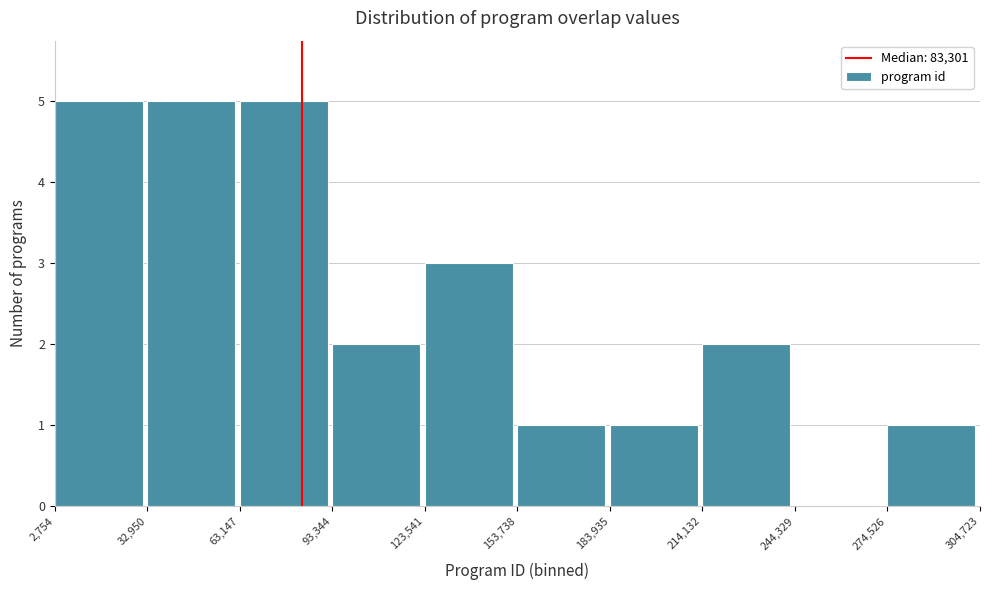

Reading left to right, list every bar in this chart as the range it spans on the x-axis followed by its height. The values are not printed on the chart, so give them approximately, as read against the axis.

2,754 to 32,950: 5
32,950 to 63,147: 5
63,147 to 93,344: 5
93,344 to 123,541: 2
123,541 to 153,738: 3
153,738 to 183,935: 1
183,935 to 214,132: 1
214,132 to 244,329: 2
244,329 to 274,526: 0
274,526 to 304,723: 1